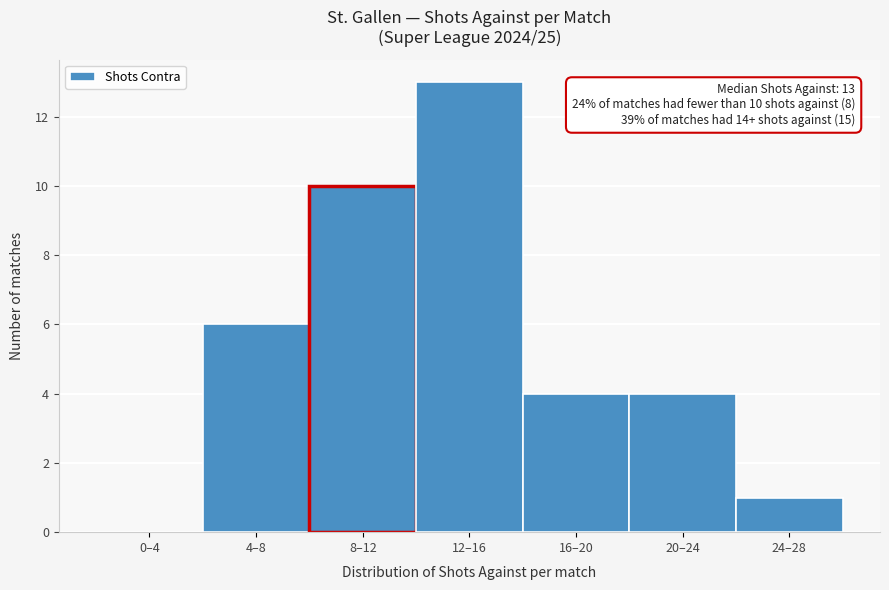

Reading left to right, extract all data points from this chart.

0–4=0	4–8=6	8–12=10	12–16=13	16–20=4	20–24=4	24–28=1